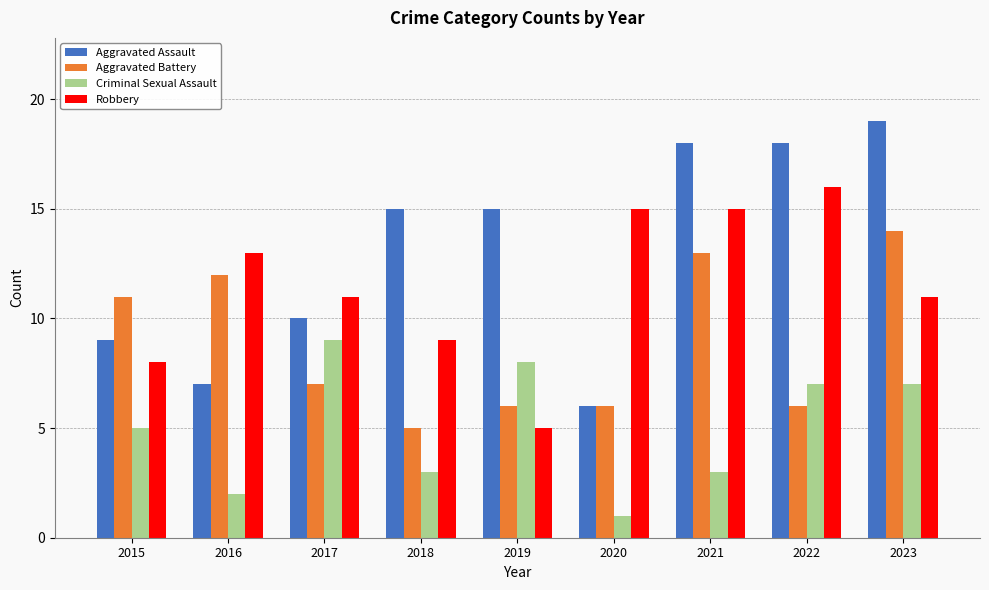

At 2022, list the series in order from largest to smallest.

Aggravated Assault, Robbery, Criminal Sexual Assault, Aggravated Battery